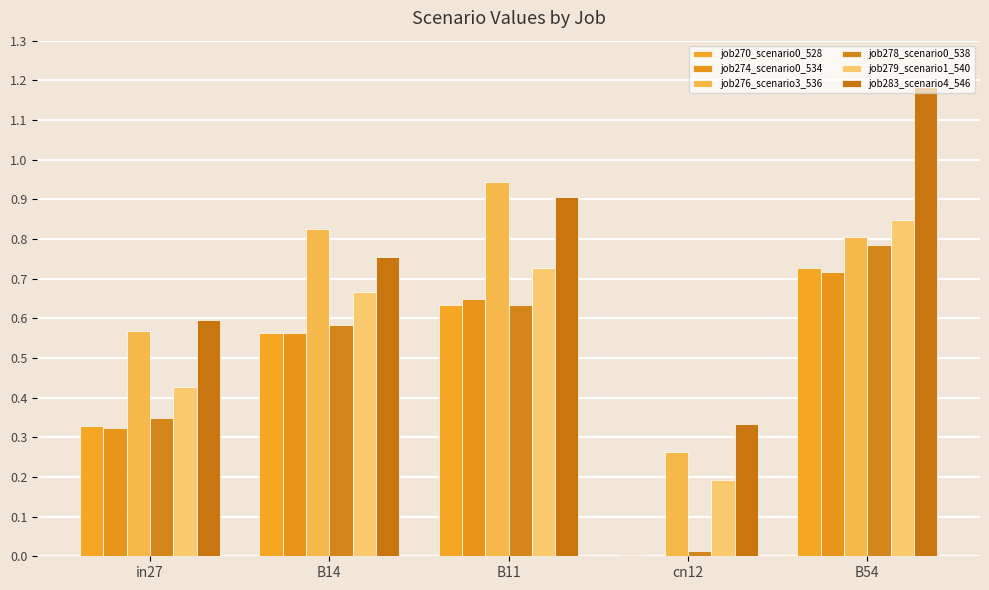

How many categories are shown in the chart?

5